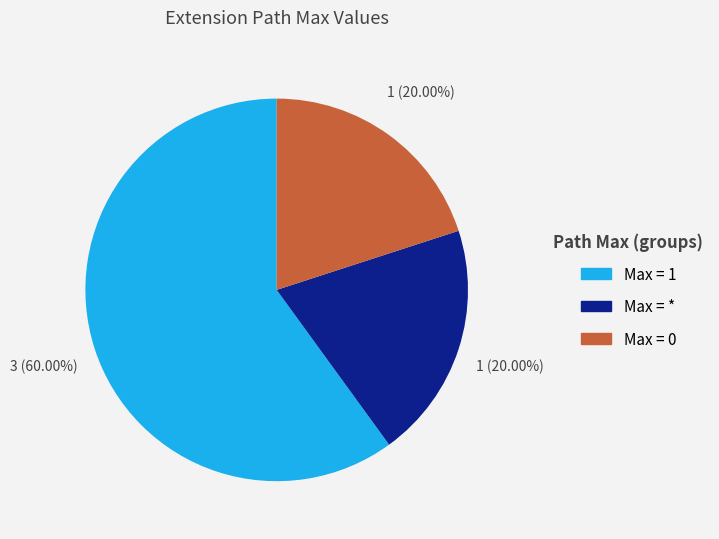

Is there a majority slice in this chart?

Yes